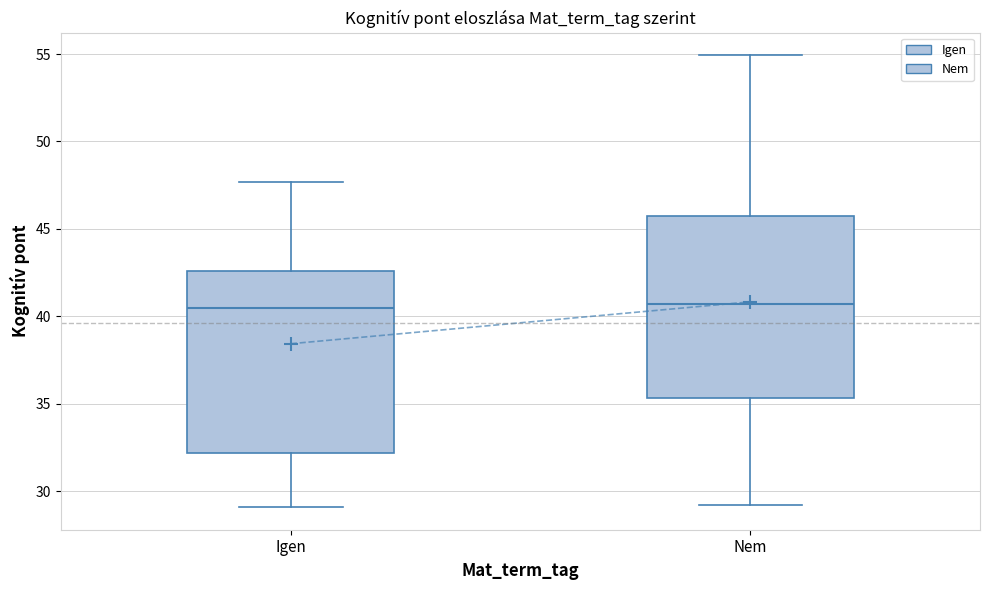

Reading left to right, read every box against the y-axis: the position of its median line, the range the box covers, and the ends of its whiskers. The values are not printed on the chart, so give them approximately, as read against the axis.

Igen: median 40.5, box 32.0 to 42.5, whiskers 29.0 to 47.5
Nem: median 40.5, box 35.5 to 46.0, whiskers 29.0 to 55.0